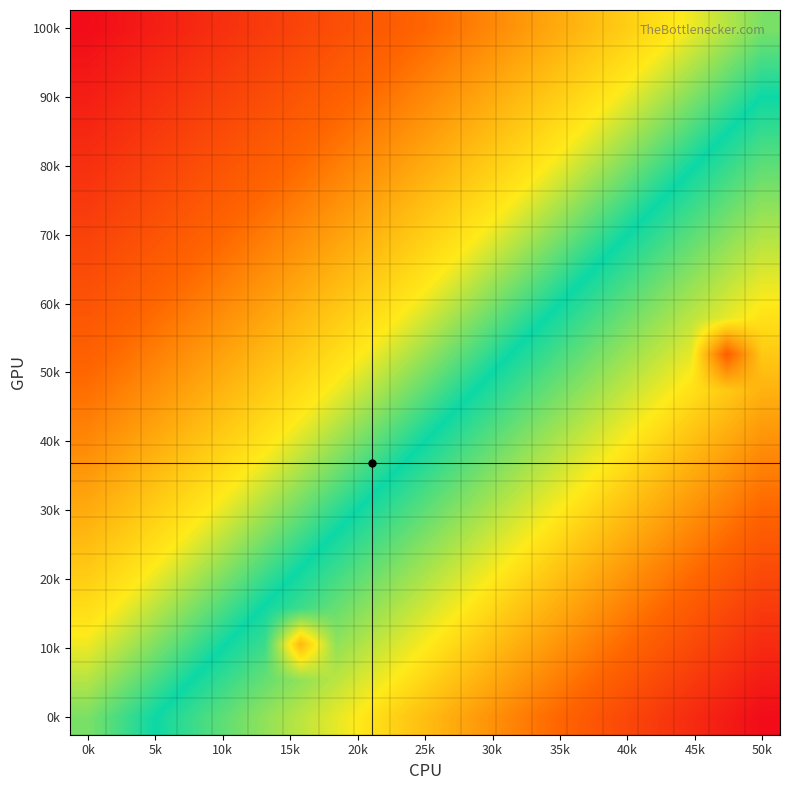

At how many categories does at least one series exceed 0?

20